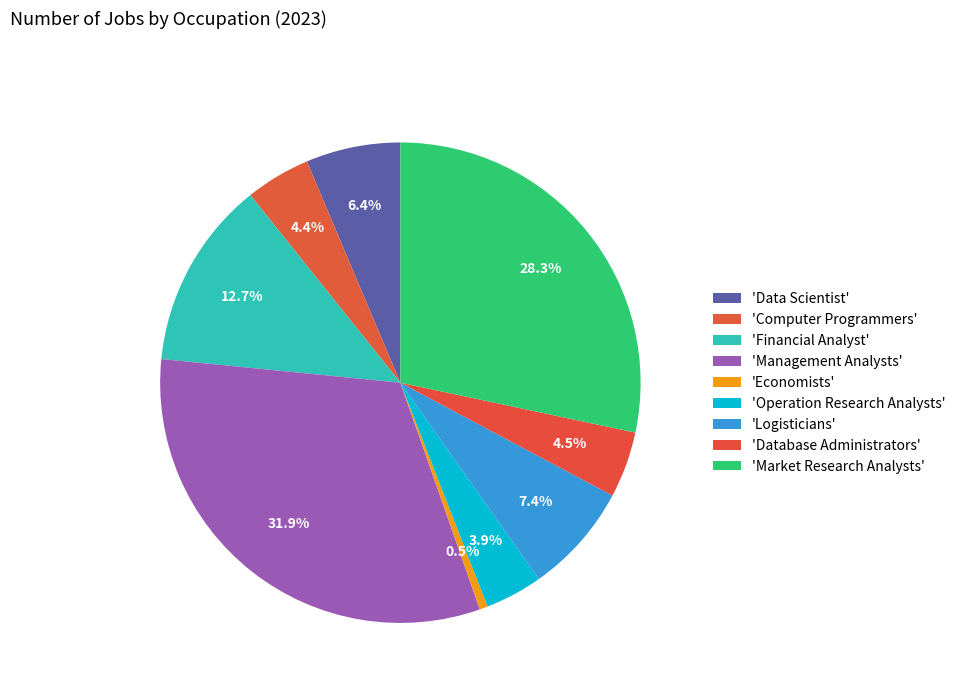

How many segments does this pie chart have?

9